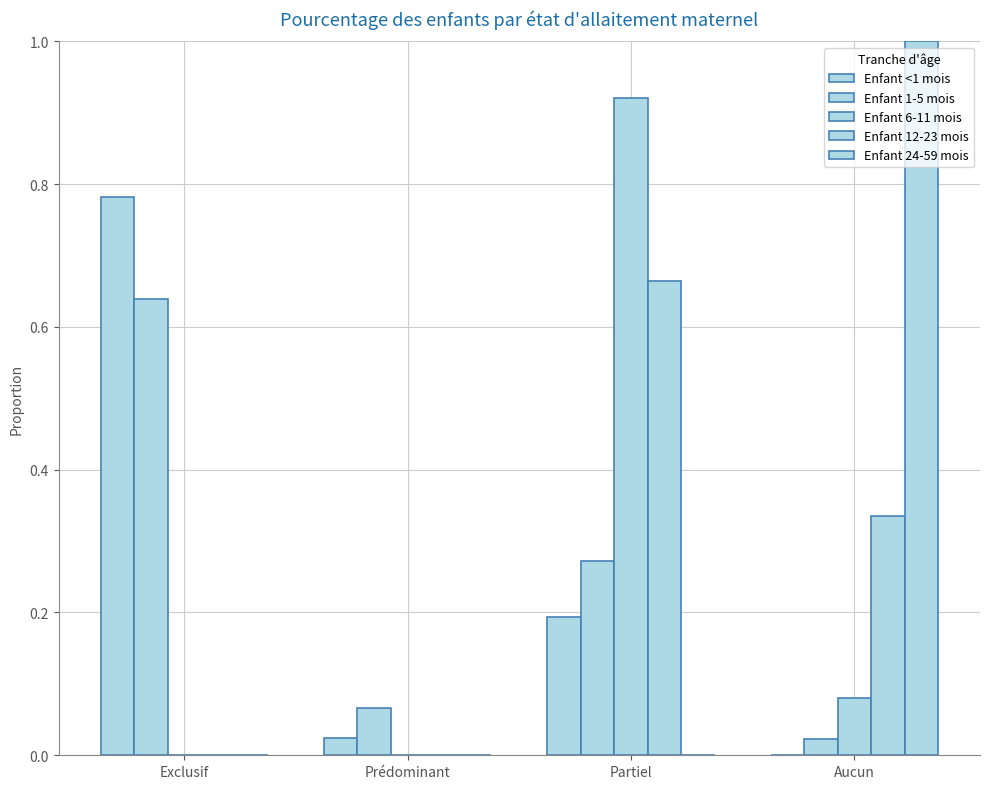

The Enfant <1 mois series shows 0.2 at Partiel. True or false?

True